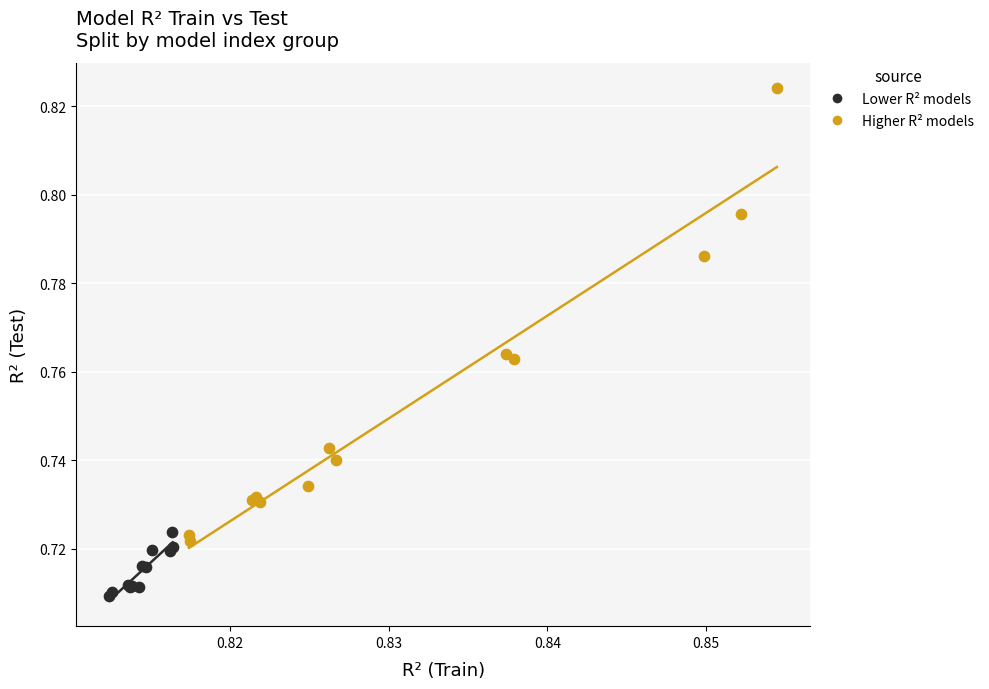

Which series has the widest spread of Y values?

Higher R² models